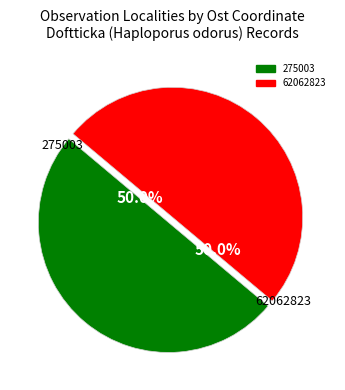

Combined, do 62062823 and 275003 account for over 50%?

Yes